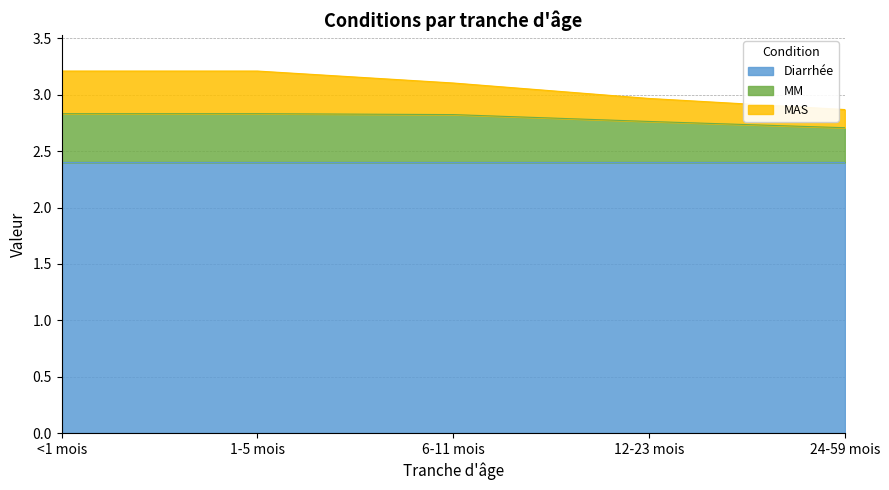

What is the minimum value for Diarrhée?

2.4